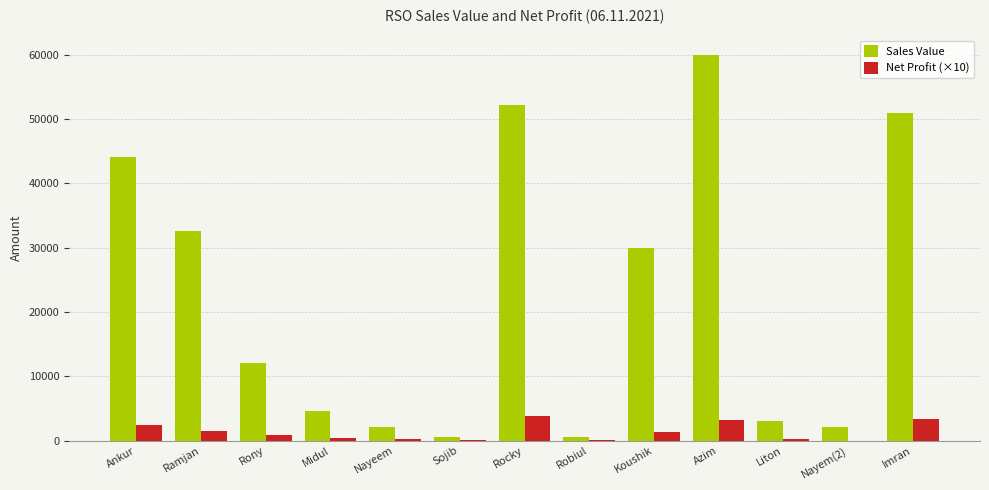

Is the value of Net Profit (×10) at Koushik greater than the value of Sales Value at Ankur?

No